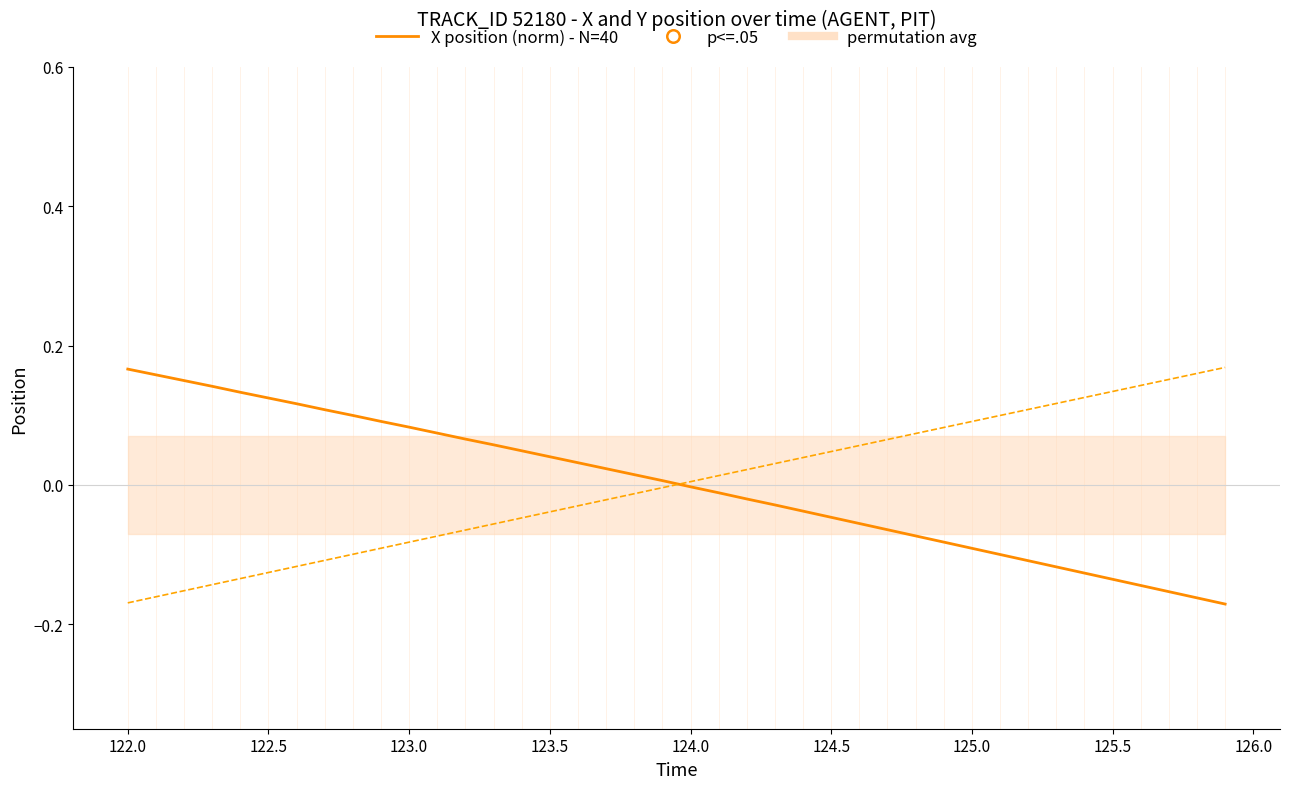

The value of X position (norm) - N=40 at 33 is -0.0. True or false?

False